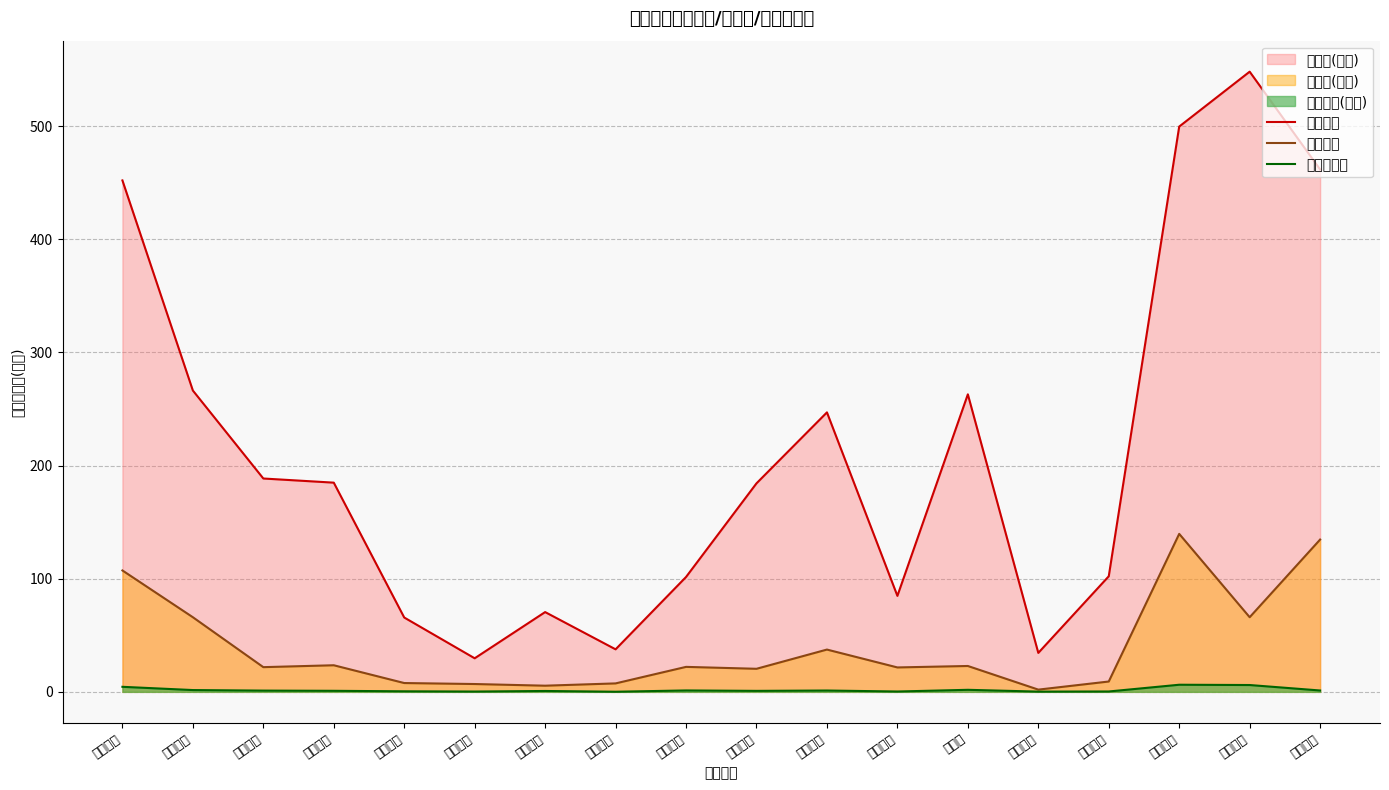

List the series in order of their peak value, highest first.

成交额线, 主力买线, 竞价金额线